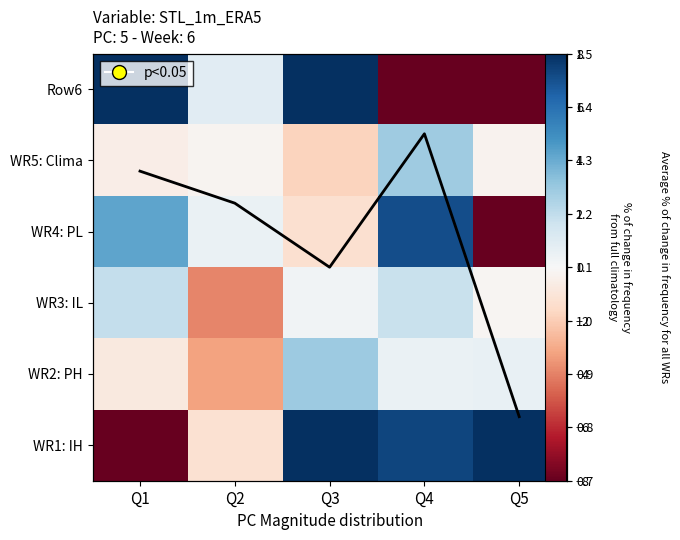

At how many categories does at least one series exceed 30?

1